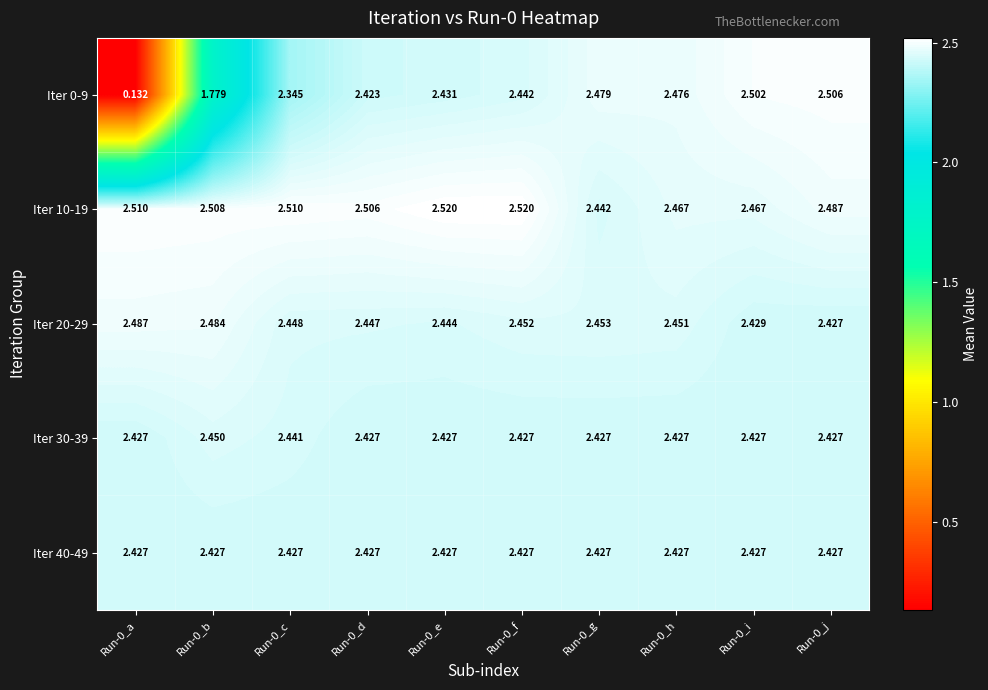

Is the value of Iter 40-49 at Run-0_f greater than the value of Iter 10-19 at Run-0_d?

No